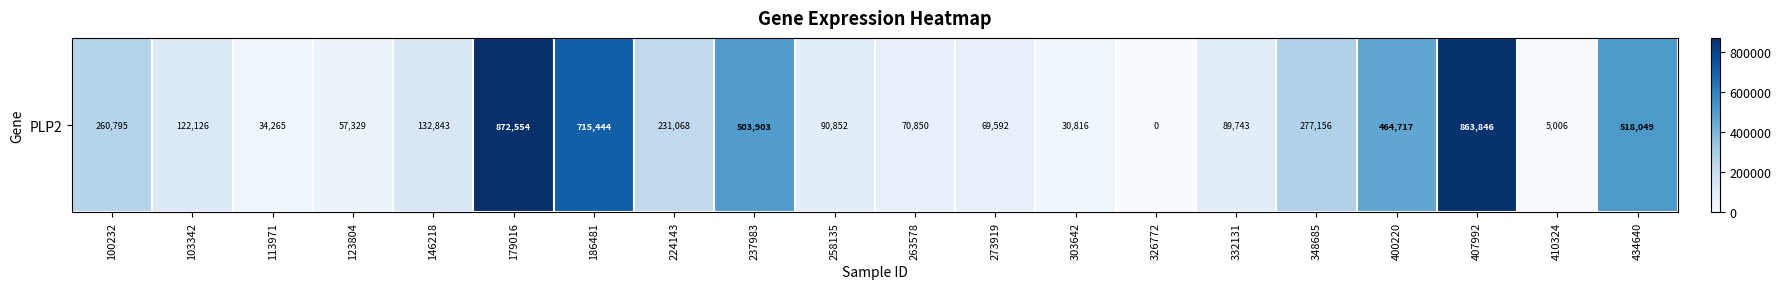

What is the difference between the second highest and minimum values?

863846